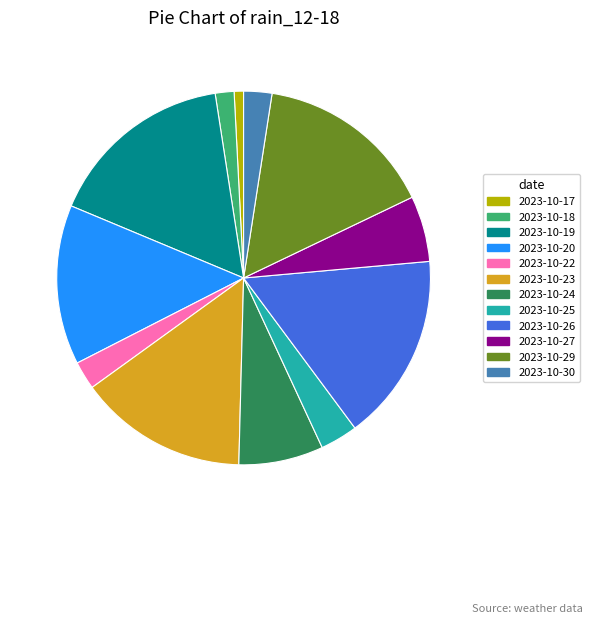

Do 2023-10-24 and 2023-10-19 together represent more than half of the pie?

No